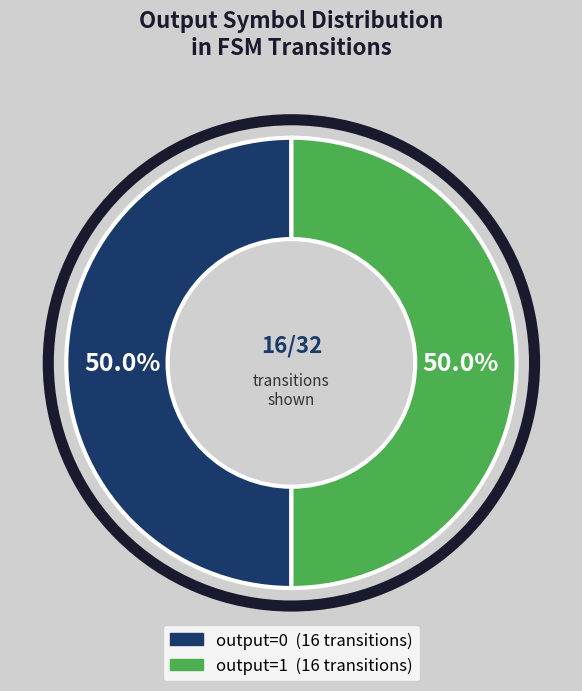

How many segments does this pie chart have?

2